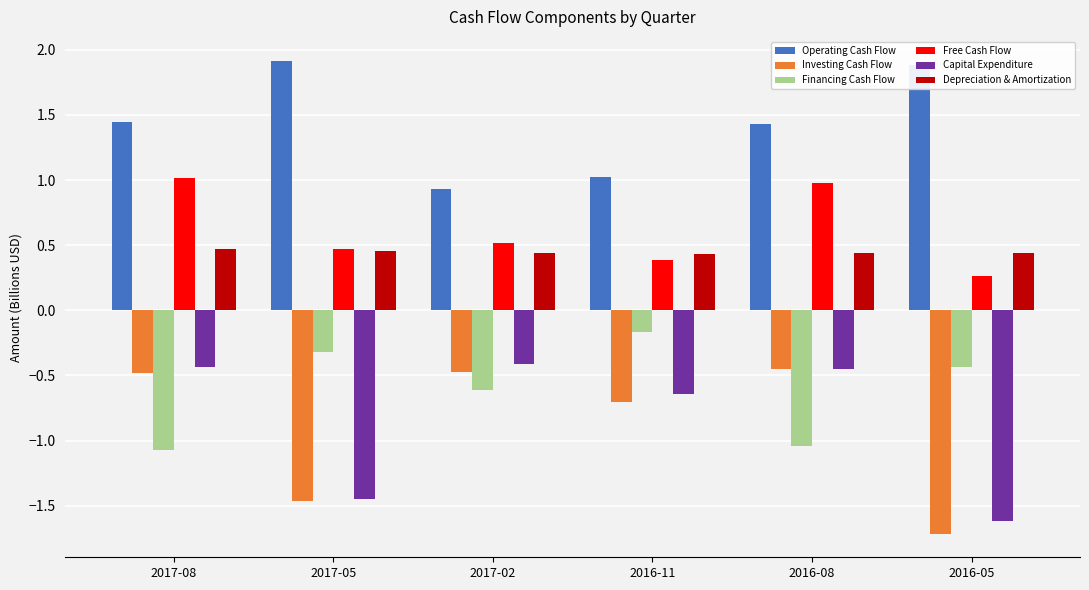

Does the chart contain any negative values?

Yes